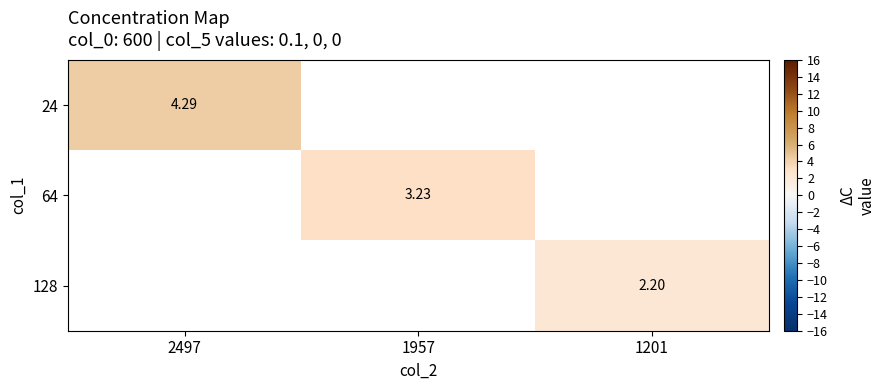

Where is 24 nearest to the value 4?

2497